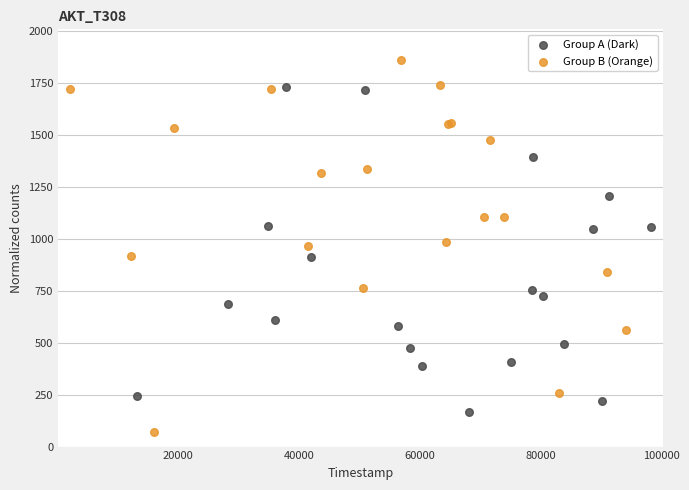

Which series contains the highest Y value?

Group B (Orange)